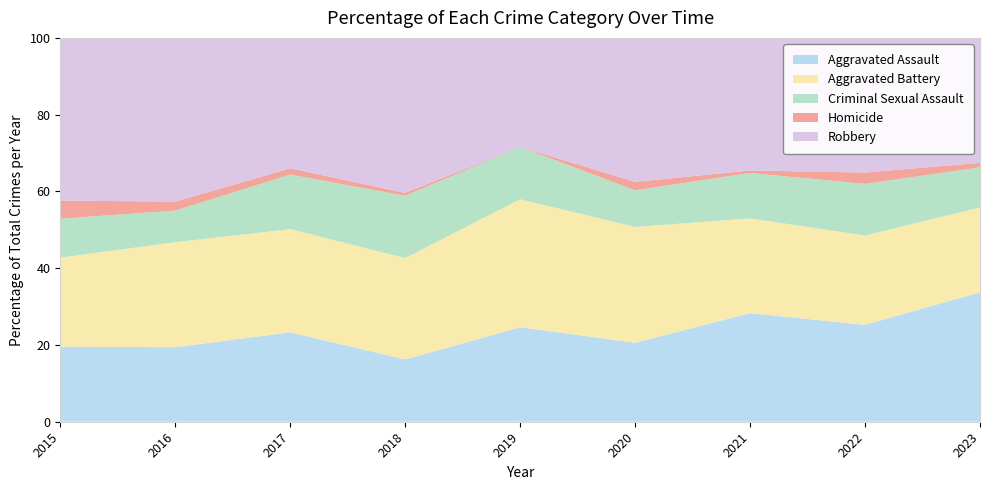

Reading left to right, transcribe all the data shown in this chart.

Aggravated Assault: 54	66	72	43	65	56	86	77	29
Aggravated Battery: 64	93	83	70	88	82	75	71	19
Criminal Sexual Assault: 28	28	44	43	36	26	36	41	9
Homicide: 13	8	5	2	0	6	2	9	1
Robbery: 117	145	105	107	75	102	105	107	28